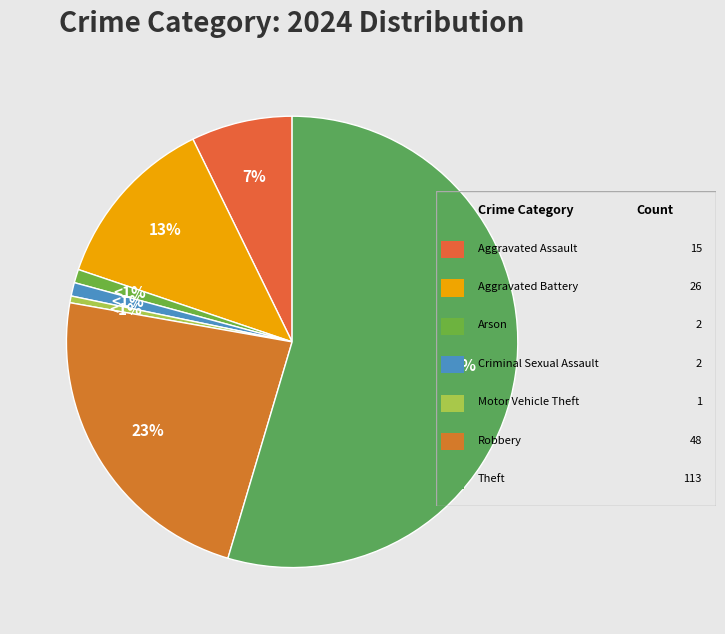

How much of the chart is everything except Aggravated Assault?

92.8%